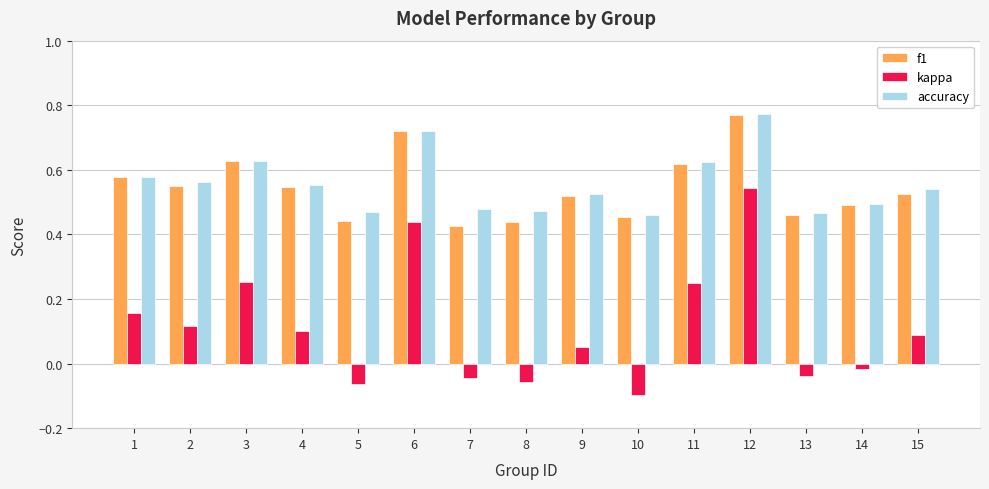

Count the f1 values in the range 0 to 1.

15